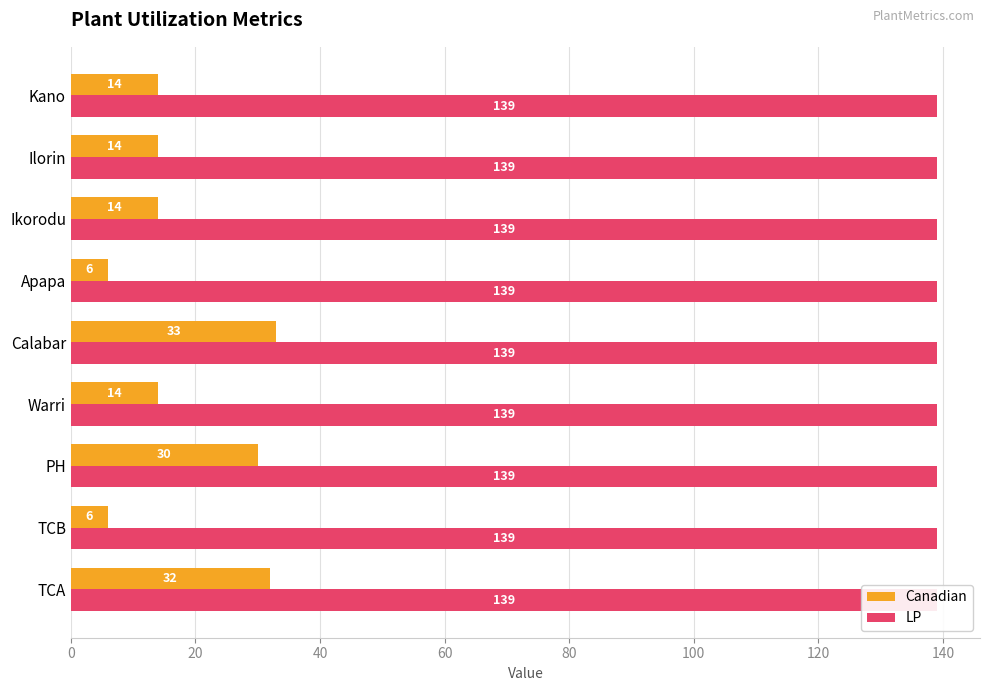

Reading left to right, transcribe all the data shown in this chart.

Canadian: 32.0	6.0	30.0	14.0	33.0	6.0	14.0	14.0	14.0
LP: 0.3	0.3	0.3	0.3	0.3	0.3	0.3	0.3	0.3